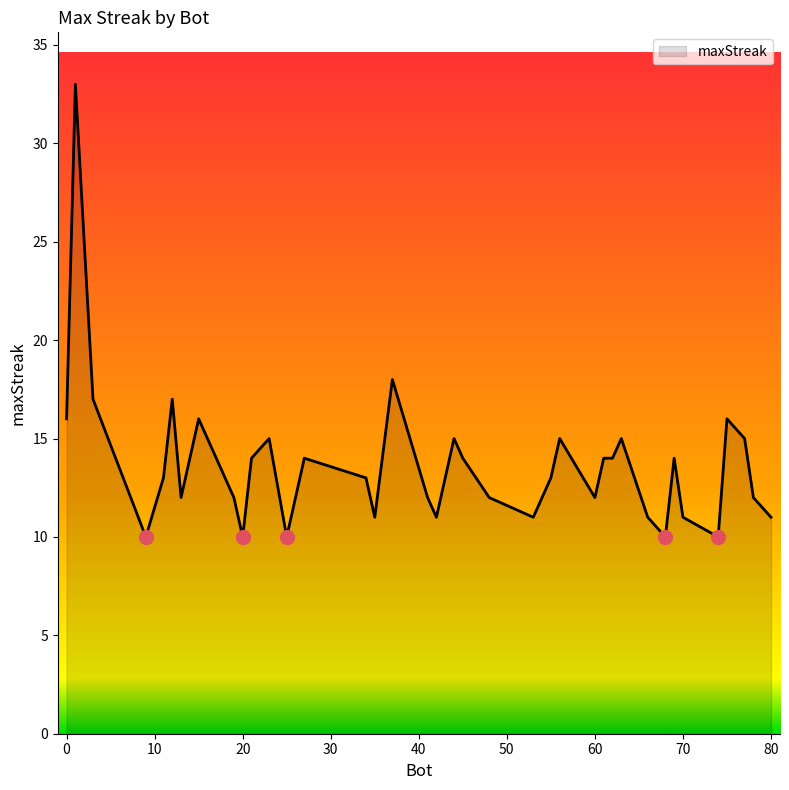

What is the smallest value displayed?

10